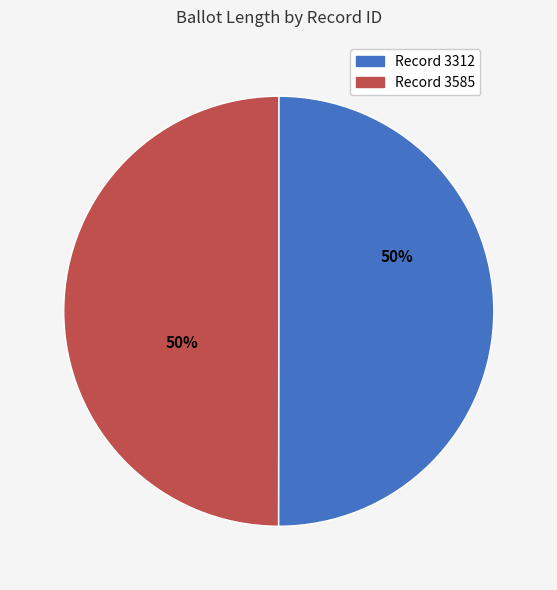

To the nearest percent, what is the average slice percentage?

50%